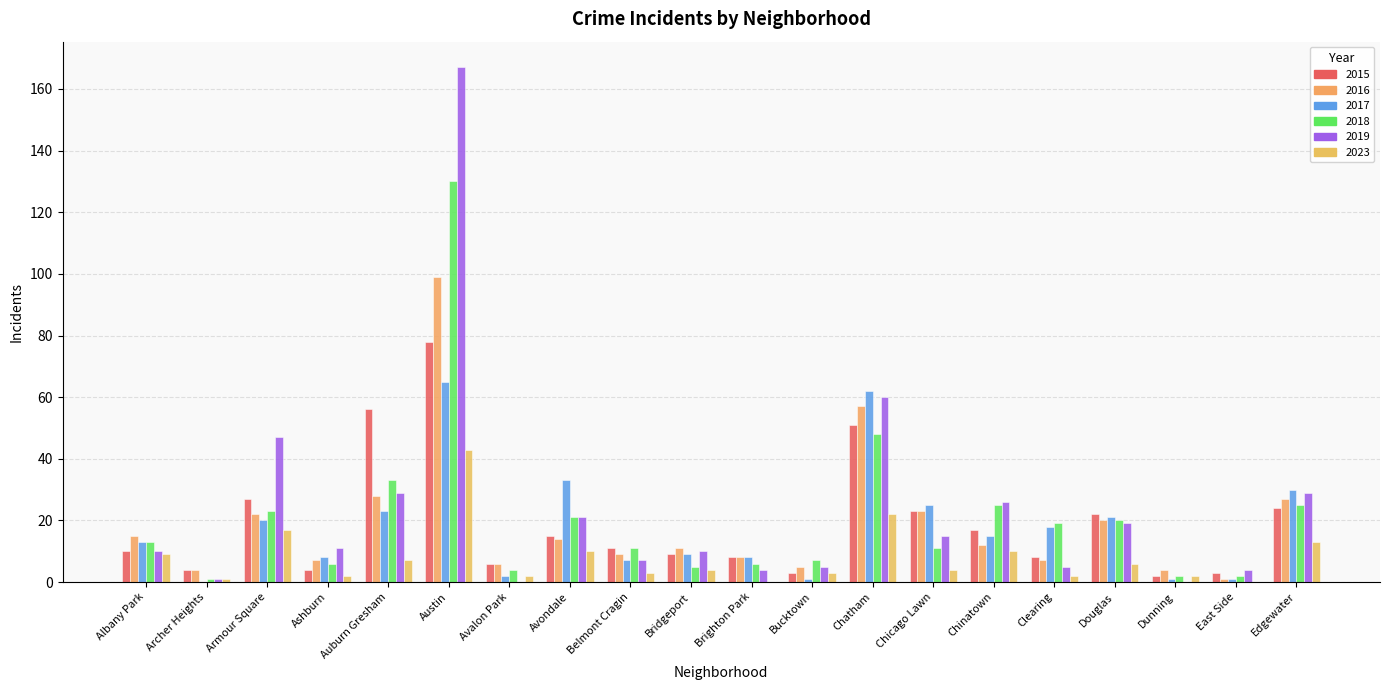

What is the maximum value shown in the chart?

167